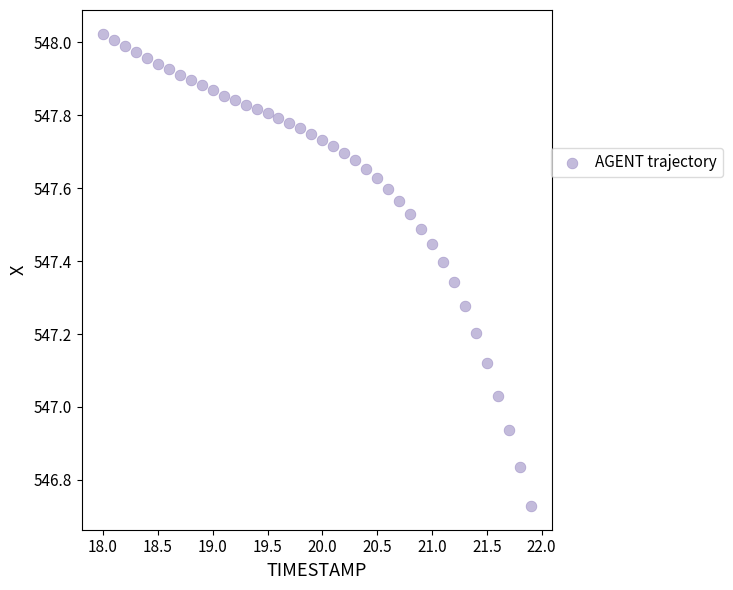

What is the range of Y values (max minus min)?

1.3